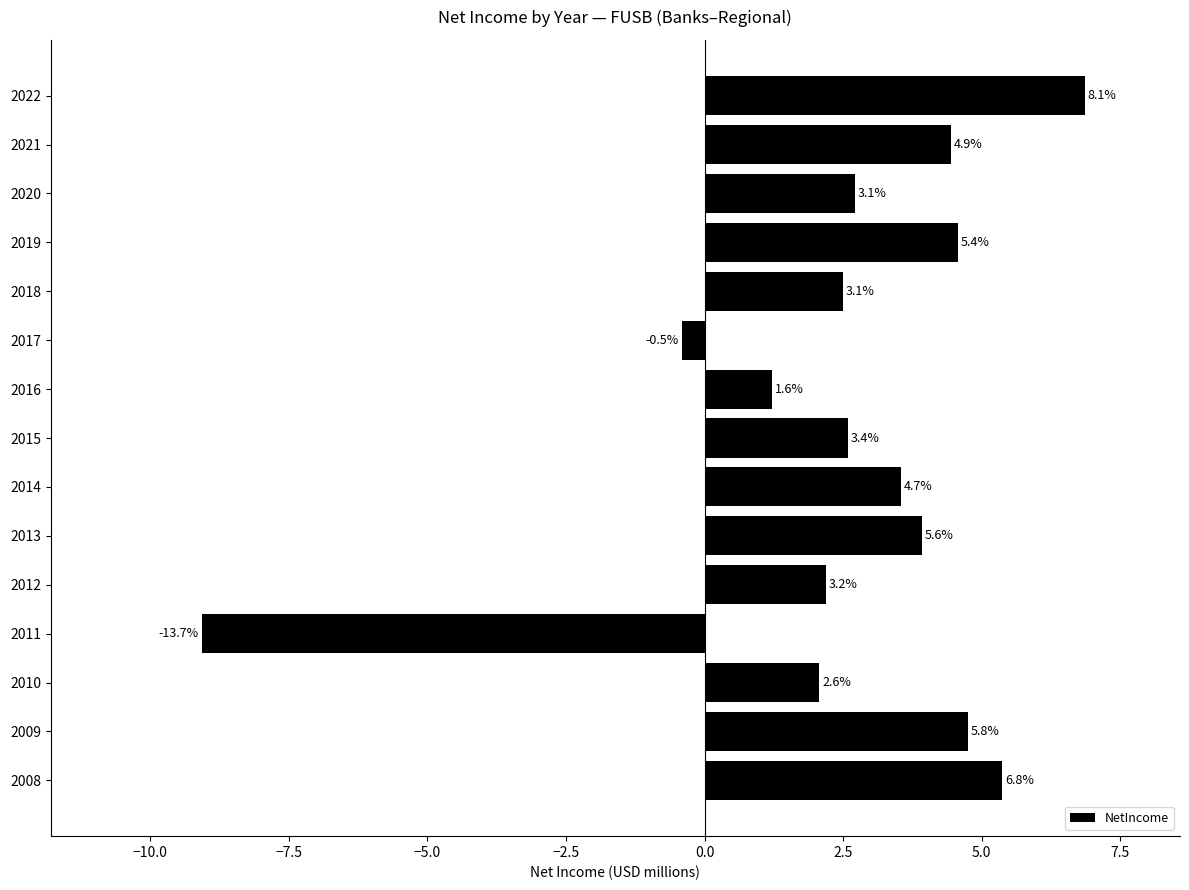

Does the chart contain any negative values?

Yes